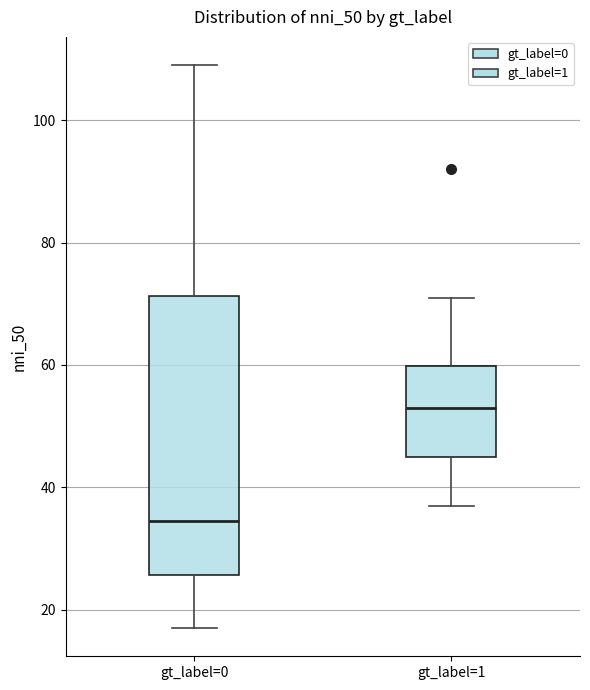

Reading left to right, transcribe this box plot: for each box, give where its median line is, the range the box spans, and where its two whiskers end, as read against the y-axis. The values are not printed on the chart, so give them approximately, as read against the axis.

gt_label=0: median 34, box 26 to 72, whiskers 18 to 110
gt_label=1: median 54, box 46 to 60, whiskers 38 to 72